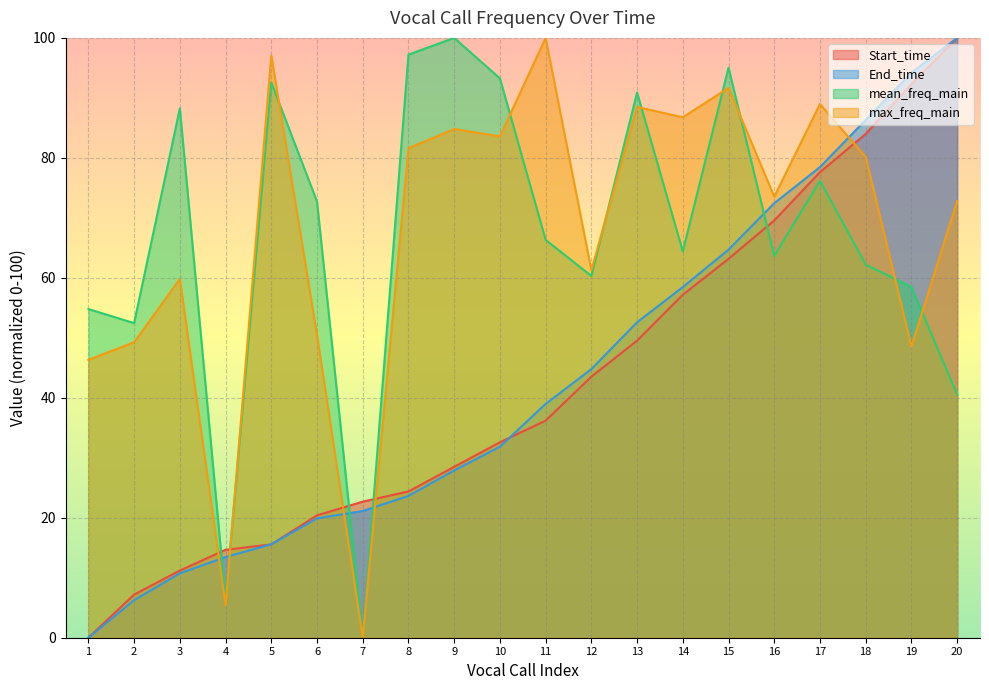

What are all the series names shown in the legend?

Start_time, End_time, mean_freq_main, max_freq_main